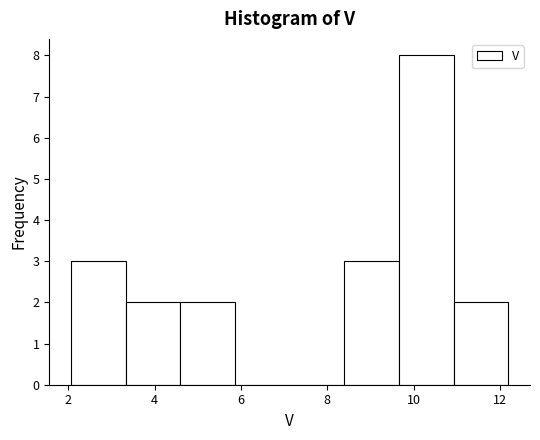

Reading left to right, transcribe this chart: for each bar, give the range it covers on the x-axis and its height. Neither the bar edges nor the heights are printed on the chart, so give them approximately, as read against the axes.

2.0 to 3.4: 3
3.4 to 4.6: 2
4.6 to 5.8: 2
5.8 to 7.2: 0
7.2 to 8.4: 0
8.4 to 9.6: 3
9.6 to 11.0: 8
11.0 to 12.2: 2